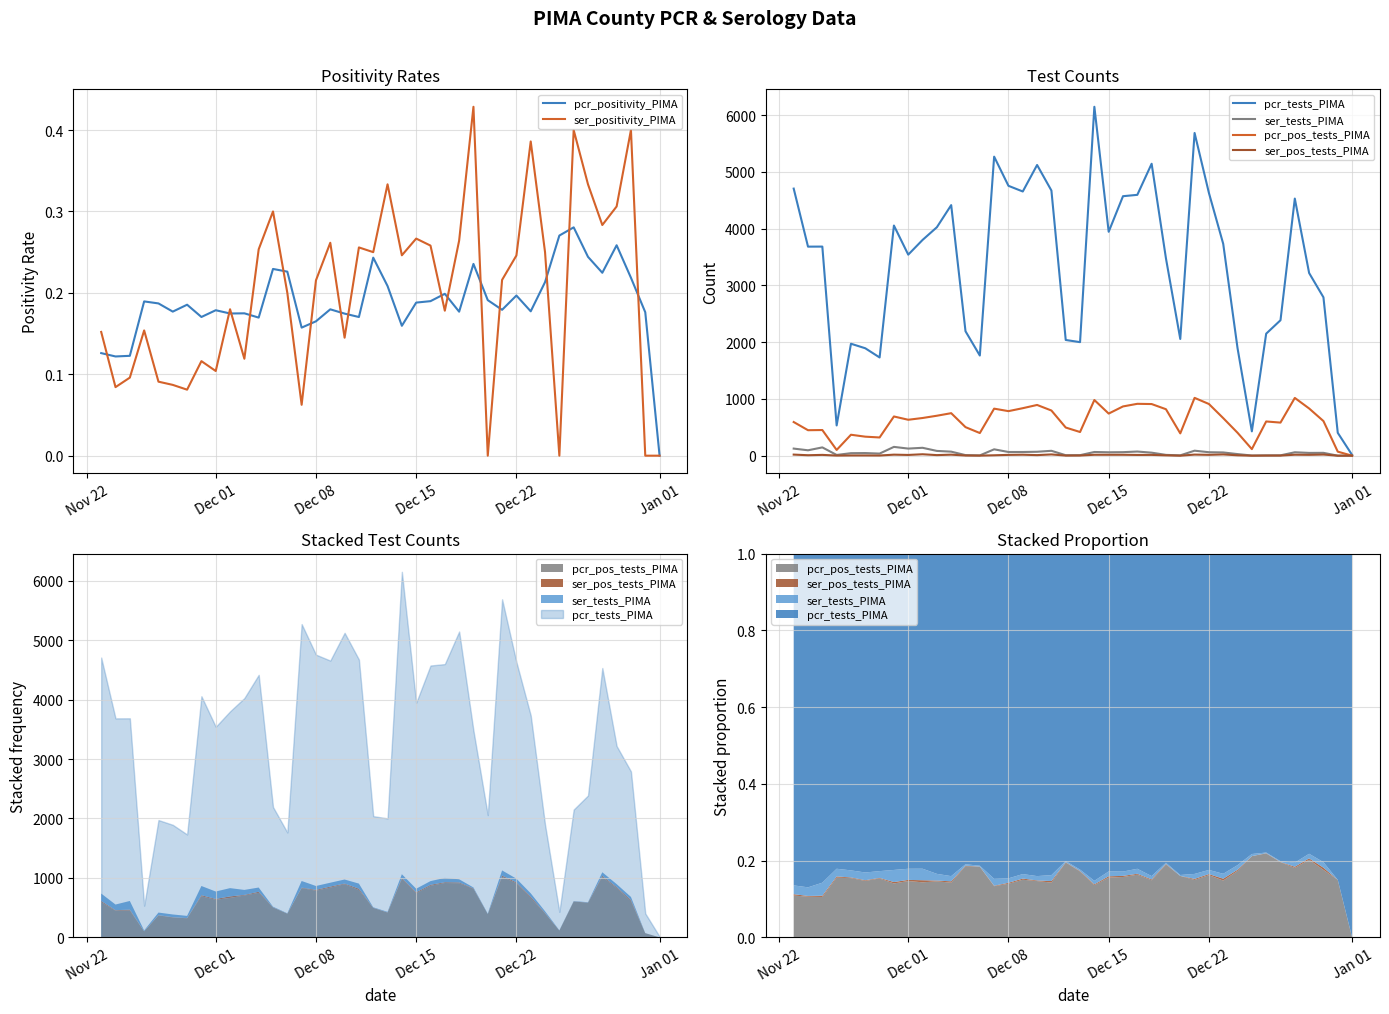

What is the difference between the maximum and second lowest values in the pcr_tests_PIMA series?

5746.0